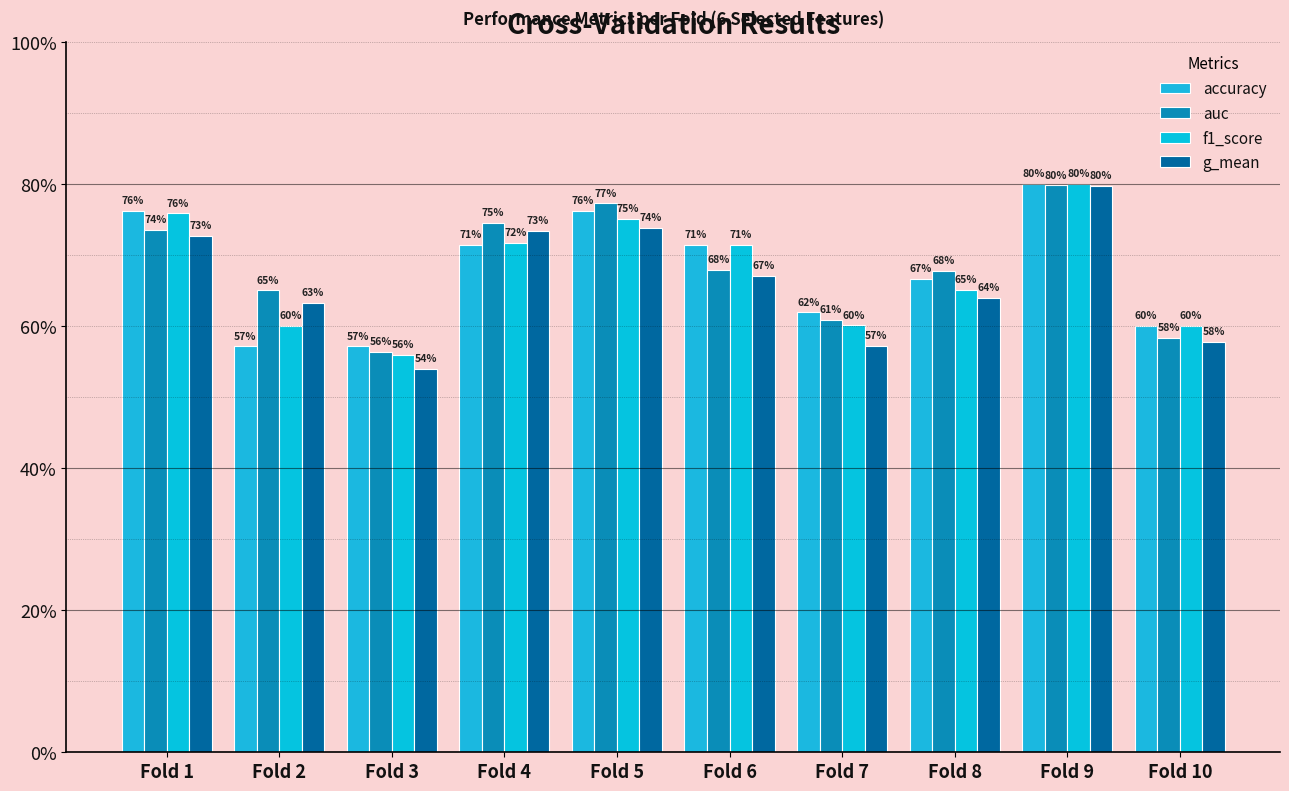

The f1_score series shows 0.7 at Fold 4. True or false?

True